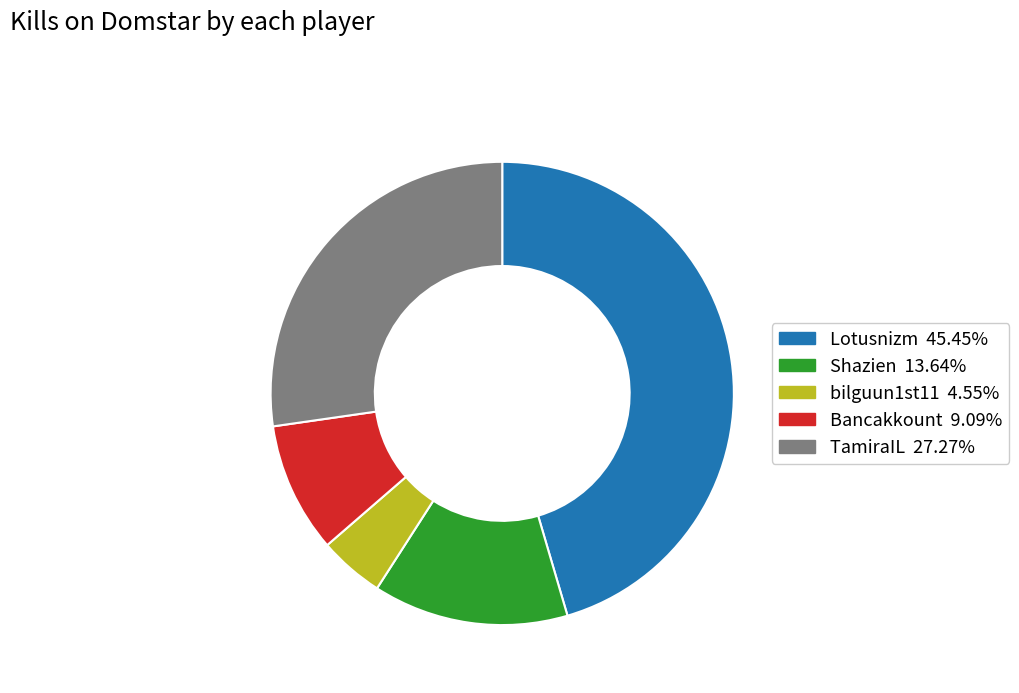

Is there a majority slice in this chart?

No